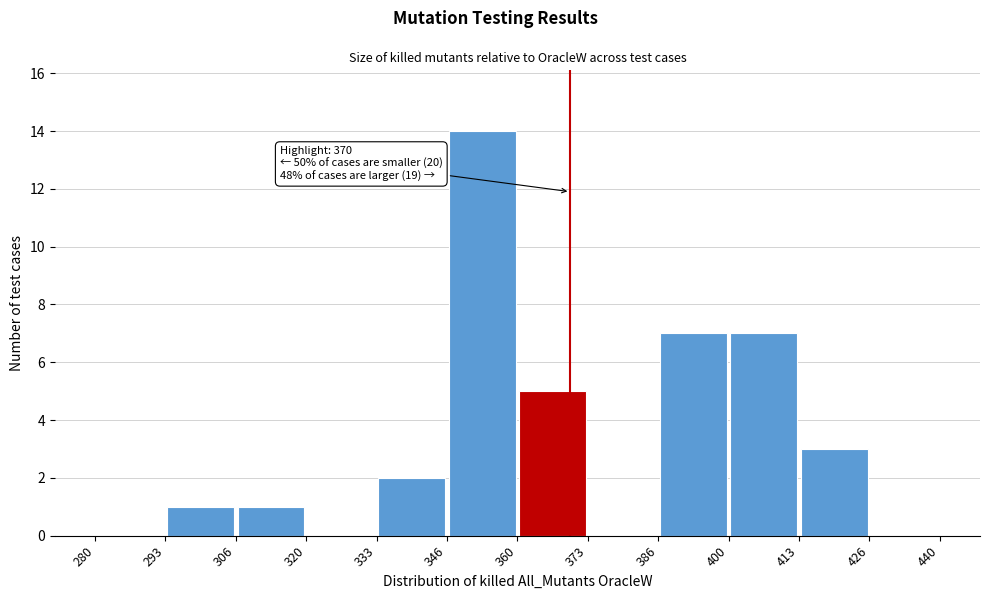

Over which range of the x-axis is the bar tallest?

346 to 360